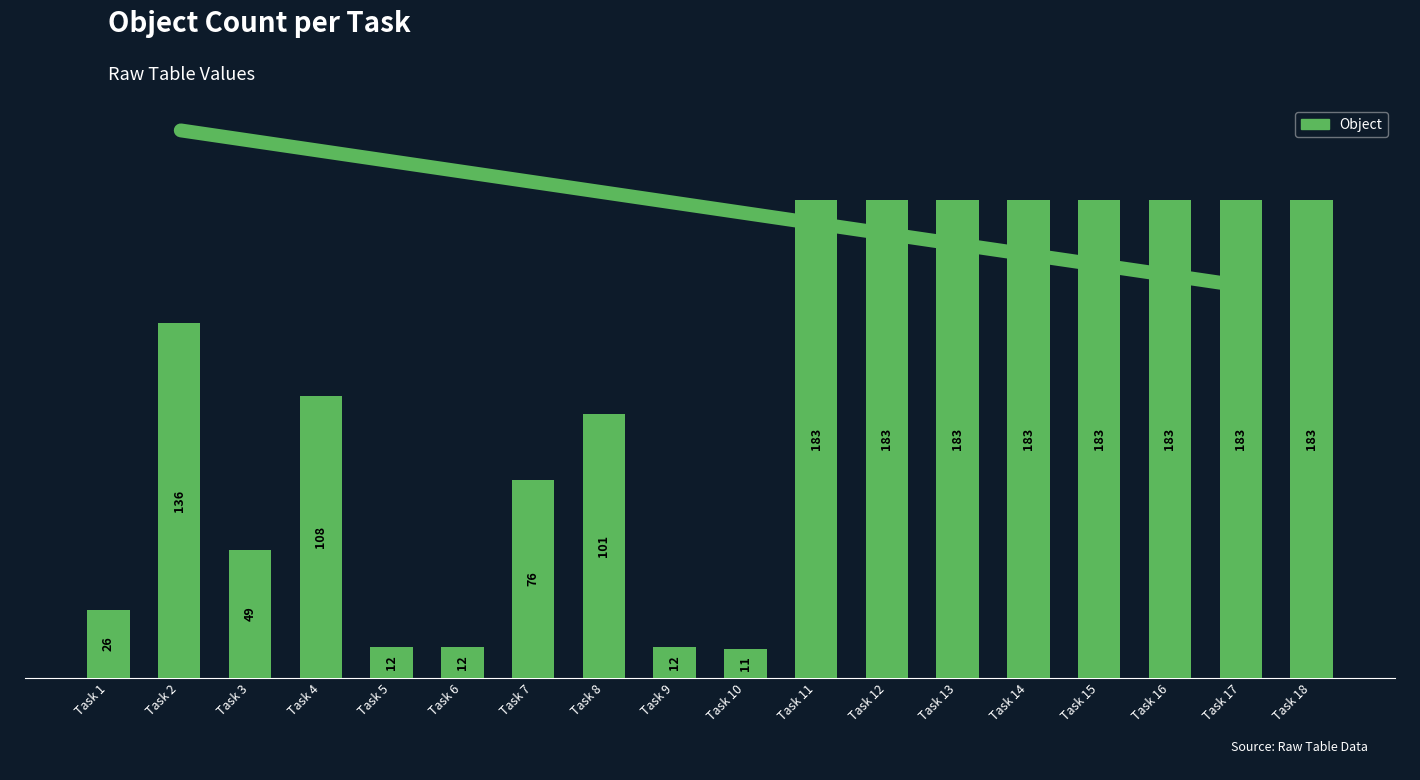

Reading left to right, transcribe all the data shown in this chart.

26	136	49	108	12	12	76	101	12	11	183	183	183	183	183	183	183	183